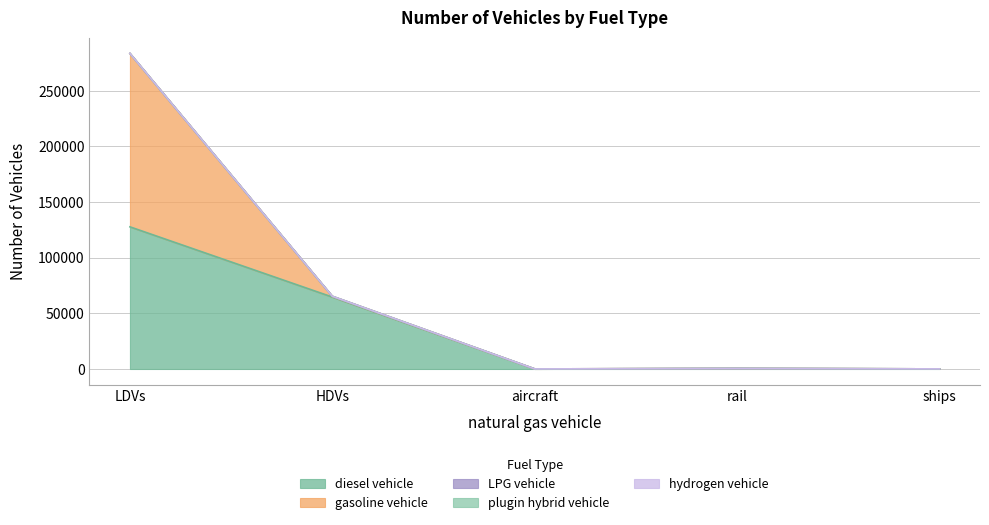

Reading left to right, extract all data points from this chart.

diesel vehicle: LDVs=127775	HDVs=64655	aircraft=0	rail=462	ships=98
gasoline vehicle: LDVs=155804	HDVs=644	aircraft=70	rail=0	ships=0
LPG vehicle: LDVs=70	HDVs=52	aircraft=0	rail=0	ships=0
plugin hybrid vehicle: LDVs=0	HDVs=3	aircraft=0	rail=0	ships=0
hydrogen vehicle: LDVs=0	HDVs=1	aircraft=0	rail=0	ships=0